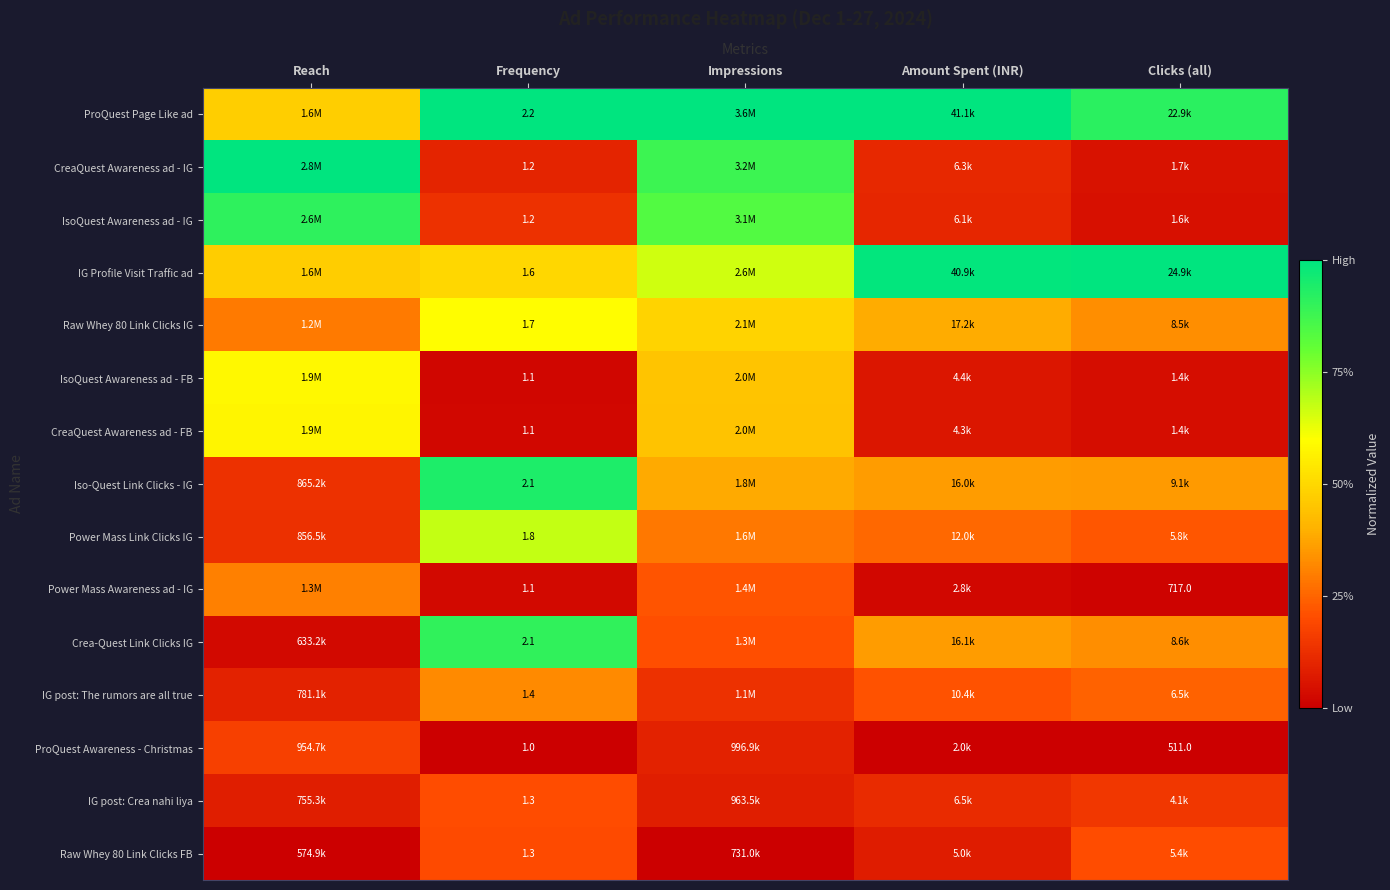

Which series has the largest range (max minus min)?

CreaQuest Awareness ad - IG